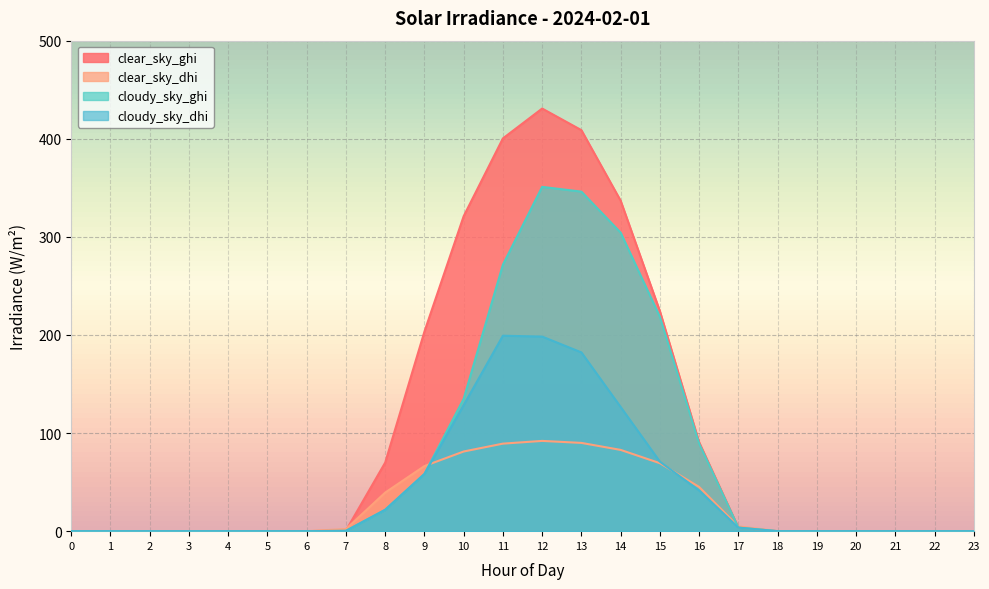

Reading left to right, list all the values displayed in this chart.

clear_sky_ghi: 0=0.0	1=0.0	2=0.0	3=0.0	4=0.0	5=0.0	6=0.0	7=0.7	8=69.9	9=203.4	10=321.1	11=400.4	12=430.8	13=408.8	14=336.9	15=224.3	16=90.7	17=3.7	18=0.0	19=0.0	20=0.0	21=0.0	22=0.0	23=0.0
clear_sky_dhi: 0=0.0	1=0.0	2=0.0	3=0.0	4=0.0	5=0.0	6=0.0	7=2.1	8=39.3	9=66.4	10=81.2	11=89.2	12=92.0	13=90.0	14=82.8	15=69.3	16=45.1	17=4.8	18=0.0	19=0.0	20=0.0	21=0.0	22=0.0	23=0.0
cloudy_sky_ghi: 0=0.0	1=0.0	2=0.0	3=0.0	4=0.0	5=0.0	6=0.0	7=0.3	8=21.8	9=58.3	10=135.0	11=271.7	12=351.0	13=346.1	14=304.3	15=218.5	16=89.3	17=3.6	18=0.0	19=0.0	20=0.0	21=0.0	22=0.0	23=0.0
cloudy_sky_dhi: 0=0.0	1=0.0	2=0.0	3=0.0	4=0.0	5=0.0	6=0.0	7=0.3	8=21.8	9=58.3	10=128.5	11=199.2	12=198.4	13=182.2	14=126.6	15=70.9	16=41.5	17=3.6	18=0.0	19=0.0	20=0.0	21=0.0	22=0.0	23=0.0